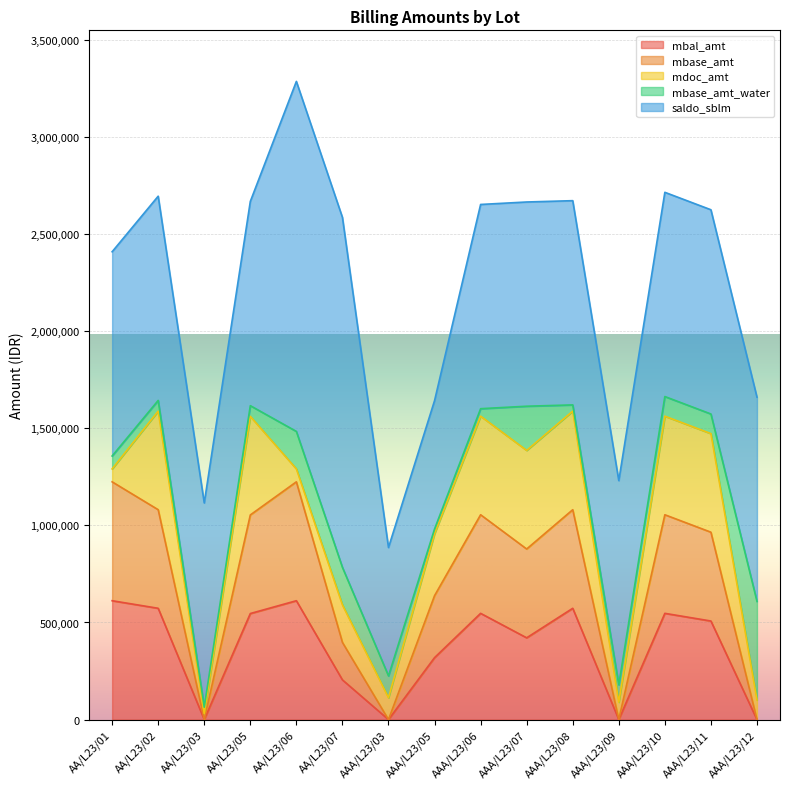

At which category does the chart reach its minimum across all series?

AA/L23/03